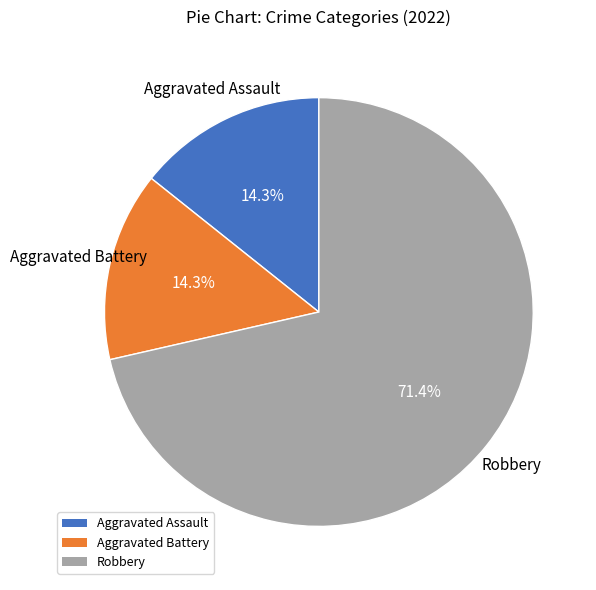

What is the largest slice in the pie chart?

Robbery